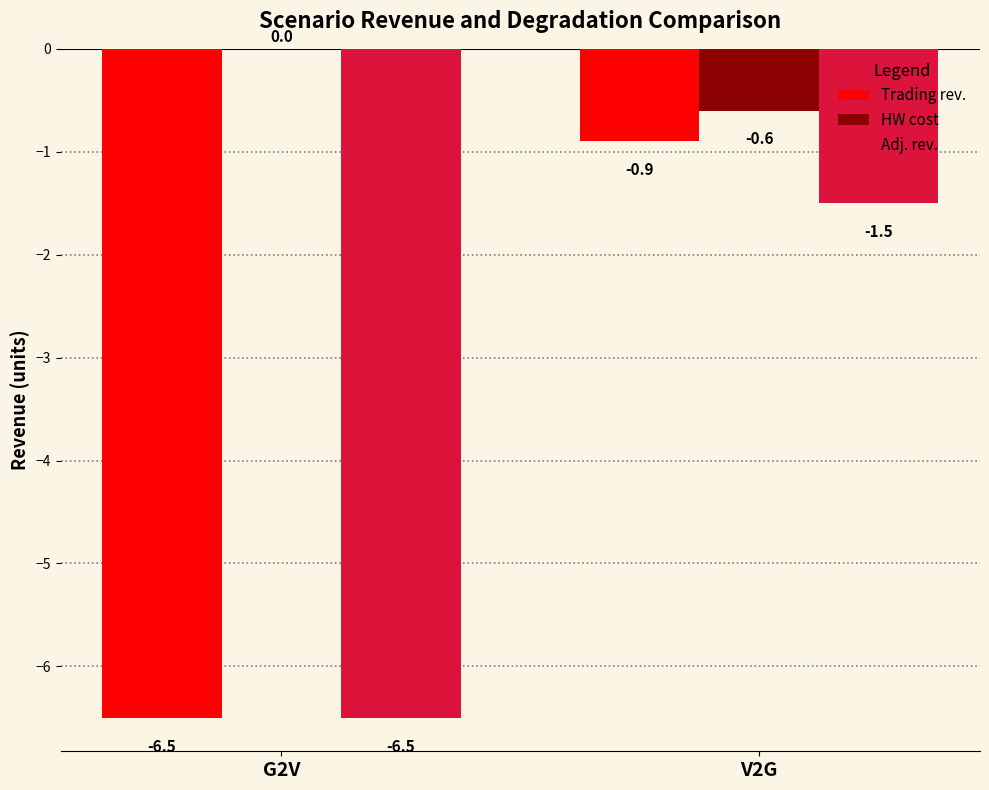

Which series has the largest total across all categories?

HW cost